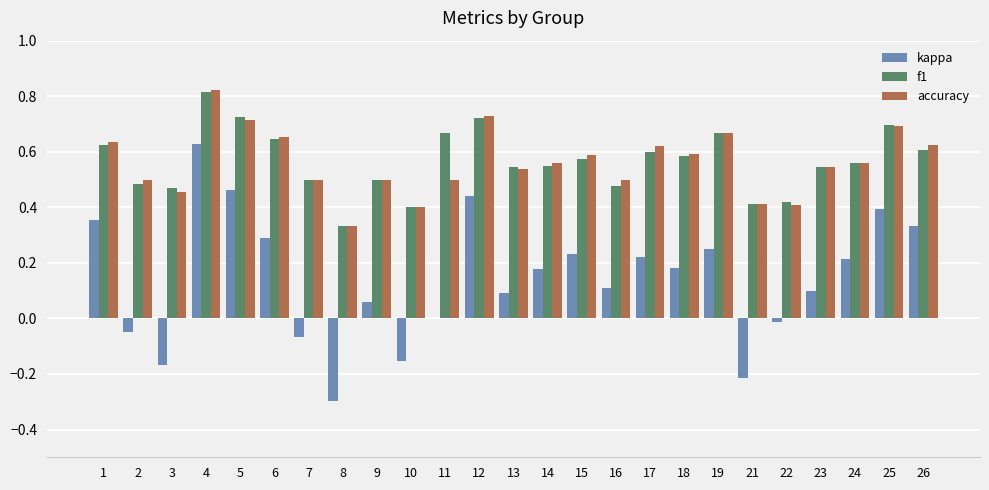

Which series changed the most between 2 and 6?

kappa